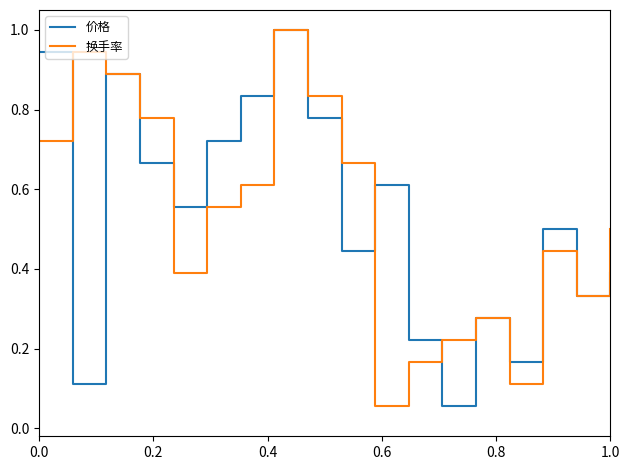

How many distinct data groups are displayed?

2